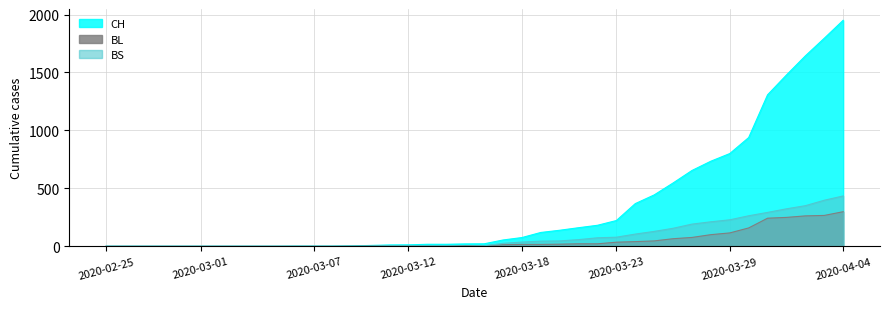

Rank the categories by BS value from lowest to highest.

2020-02-25, 2020-02-26, 2020-02-27, 2020-02-28, 2020-02-29, 2020-03-01, 2020-03-02, 2020-03-03, 2020-03-04, 2020-03-05, 2020-03-06, 2020-03-07, 2020-03-08, 2020-03-09, 2020-03-10, 2020-03-15, 2020-03-11, 2020-03-12, 2020-03-13, 2020-03-14, 2020-03-16, 2020-03-17, 2020-03-18, 2020-03-19, 2020-03-20, 2020-03-21, 2020-03-22, 2020-03-23, 2020-03-24, 2020-03-25, 2020-03-26, 2020-03-27, 2020-03-28, 2020-03-29, 2020-03-30, 2020-03-31, 2020-04-01, 2020-04-02, 2020-04-03, 2020-04-04